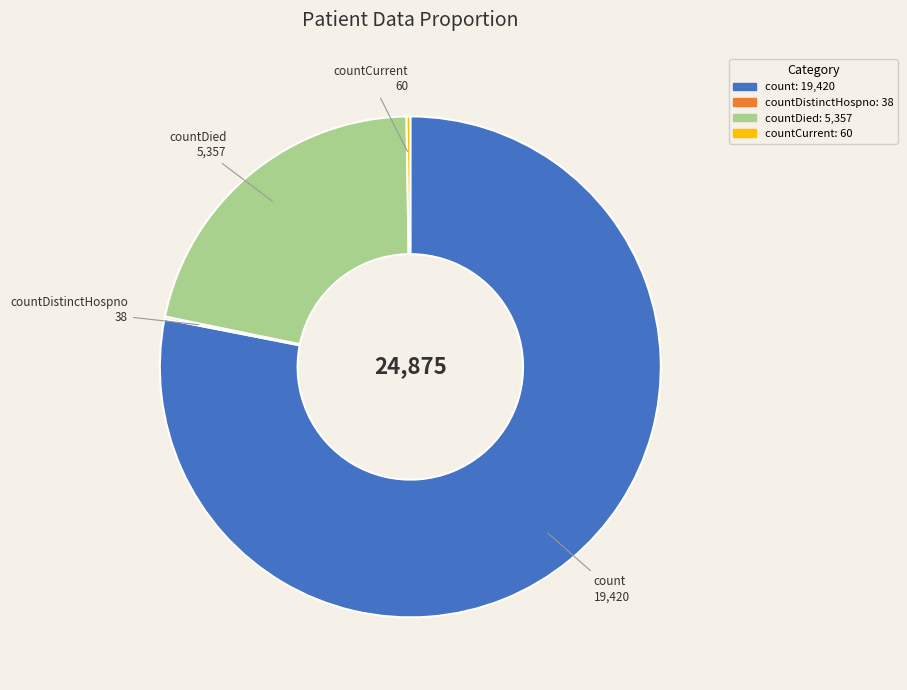

Does any single category account for the majority?

Yes